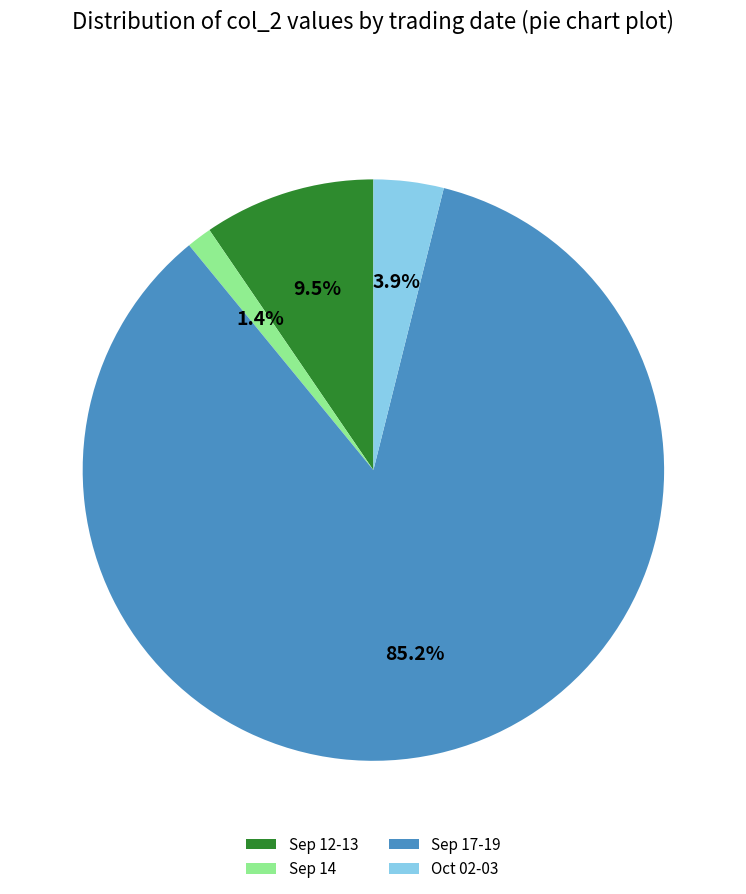

Rank the categories by value from lowest to highest.

Sep 14, Oct 02-03, Sep 12-13, Sep 17-19